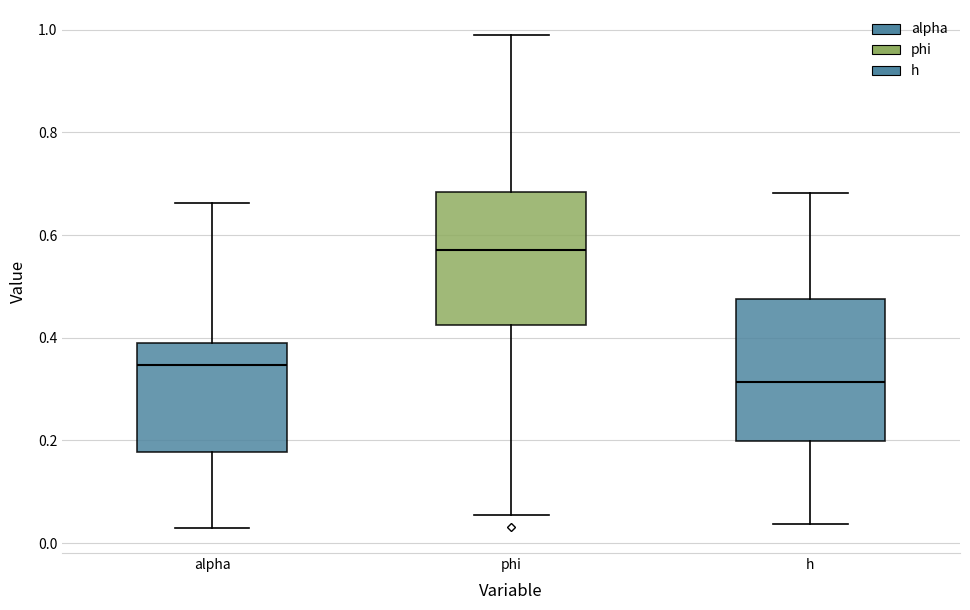

Where does the upper whisker of the box for phi end on the y-axis? The values are not printed on the chart, so give them approximately, as read against the axis.

1.00